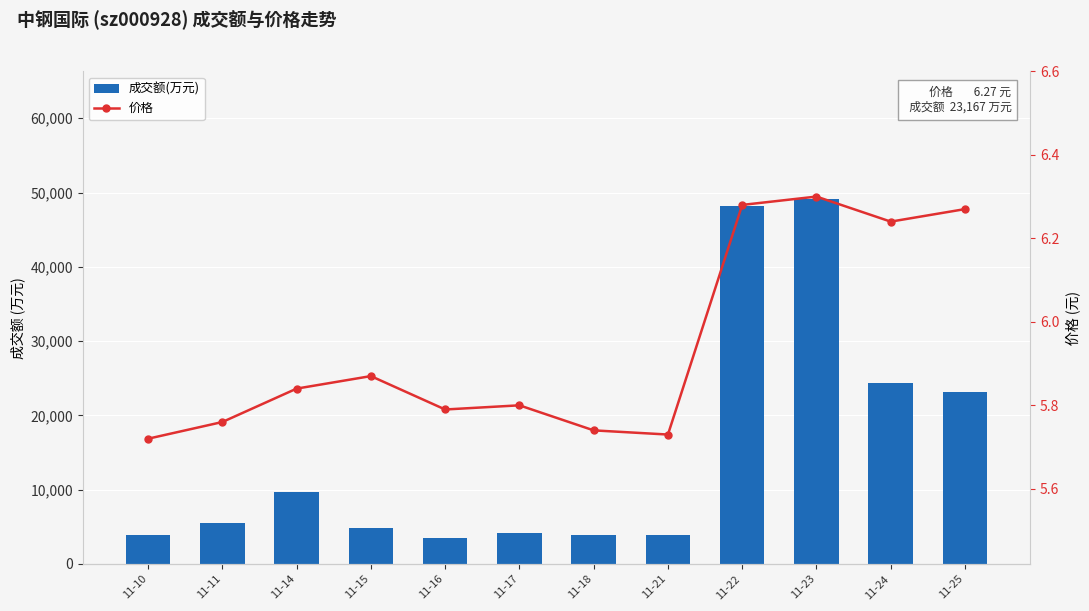

Reading left to right, extract all data points from this chart.

成交额(万元): 11-10=3925.0	11-11=5580.0	11-14=9692.0	11-15=4897.0	11-16=3470.0	11-17=4229.0	11-18=3896.0	11-21=3912.0	11-22=48243.0	11-23=49128.0	11-24=24409.0	11-25=23167.0
价格: 11-10=5.7	11-11=5.8	11-14=5.8	11-15=5.9	11-16=5.8	11-17=5.8	11-18=5.7	11-21=5.7	11-22=6.3	11-23=6.3	11-24=6.2	11-25=6.3